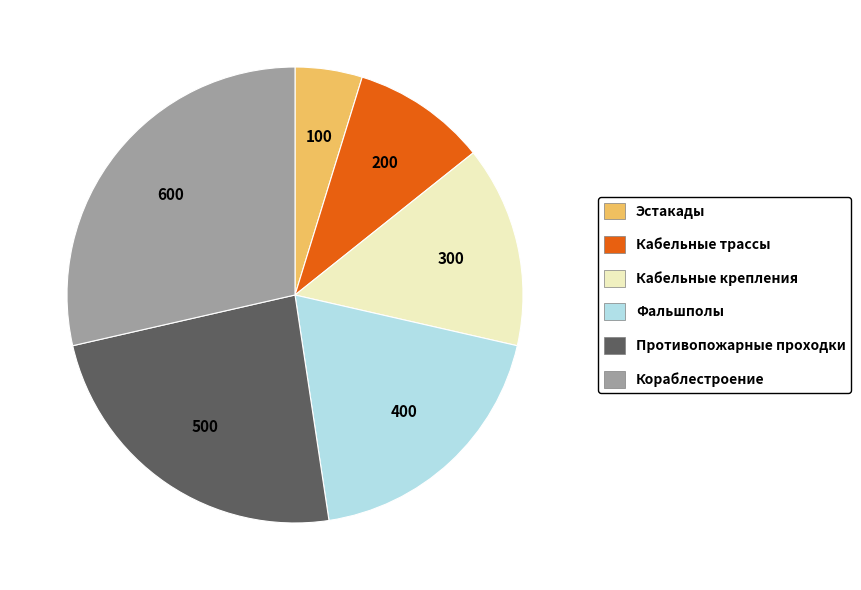

Combined, do Эстакады and Кабельные трассы account for over 50%?

No